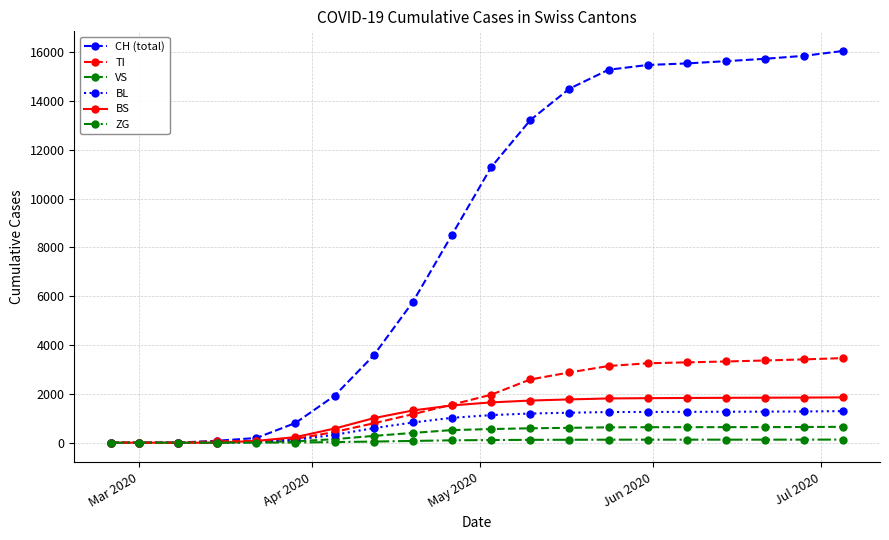

Which series has the widest spread of values?

CH (total)